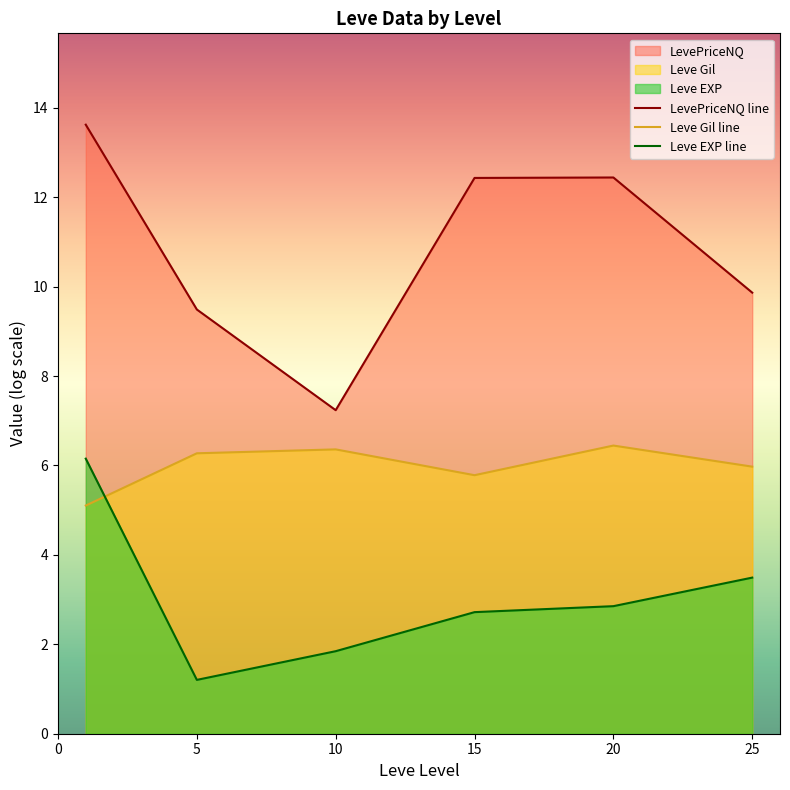

What is the approximate value of Leve Gil line at 25?

6.0